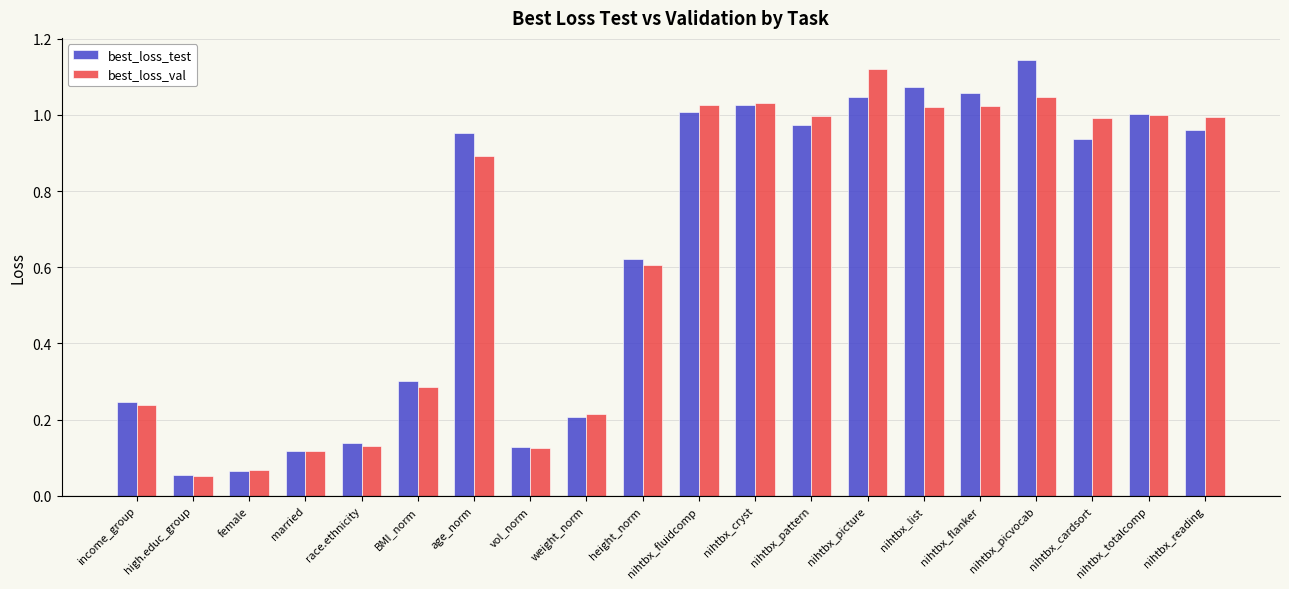

Which series has the widest spread of values?

best_loss_test